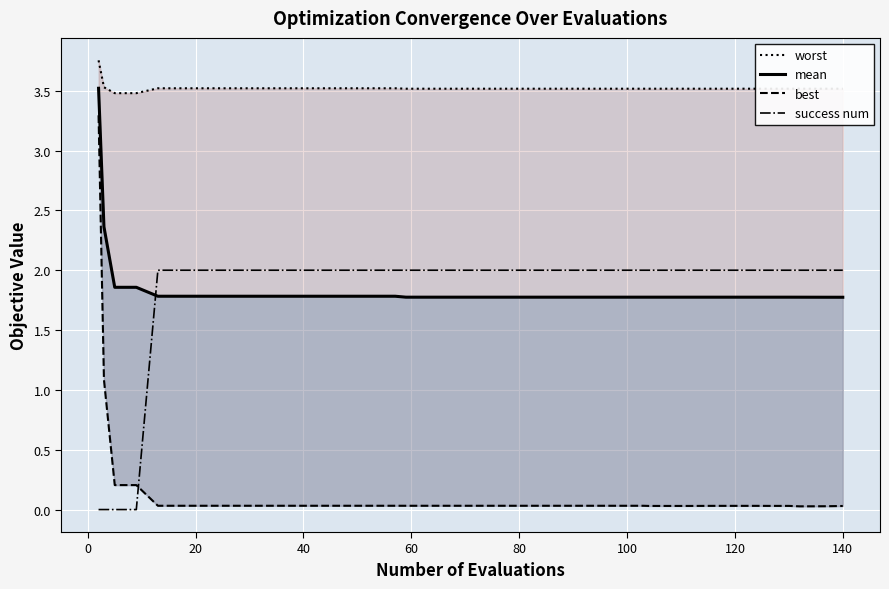

Read the worst value at 20.

3.5